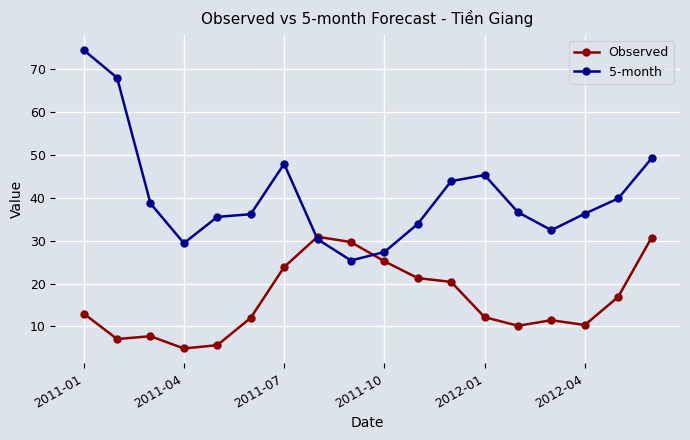

List the series in order of their peak value, lowest first.

Observed, 5-month